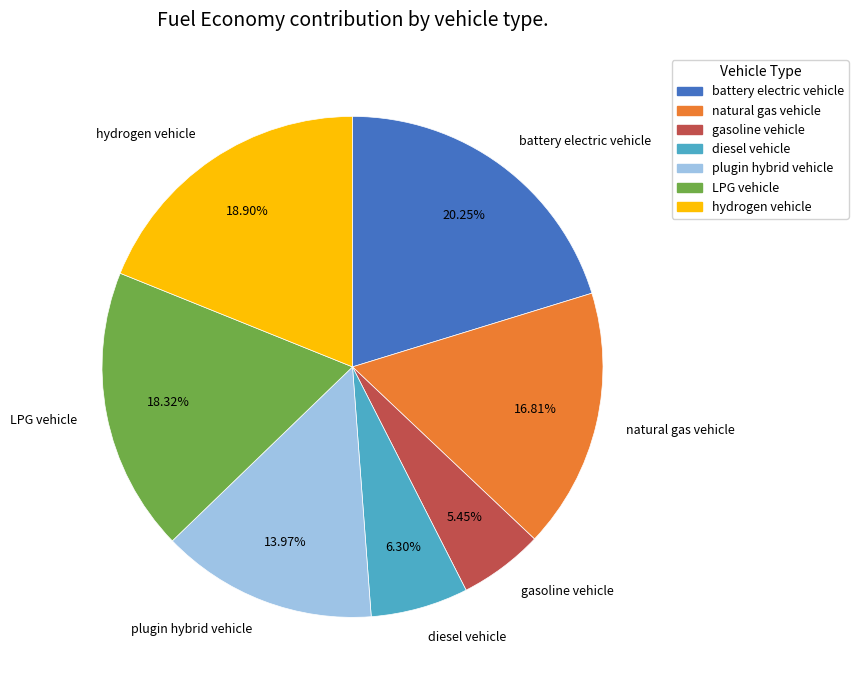

How many slices are in this pie chart?

7